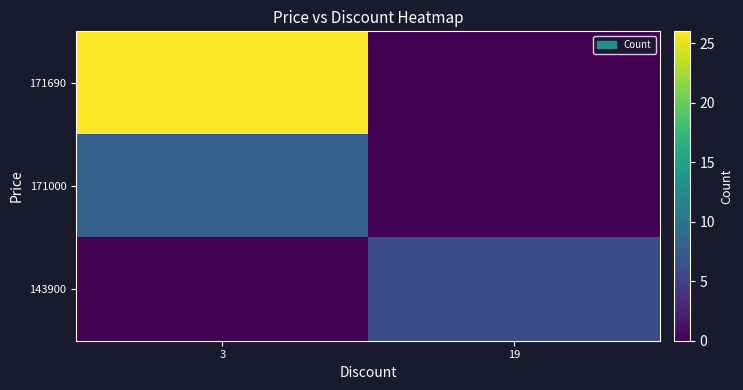

At how many categories does at least one series exceed 21?

1